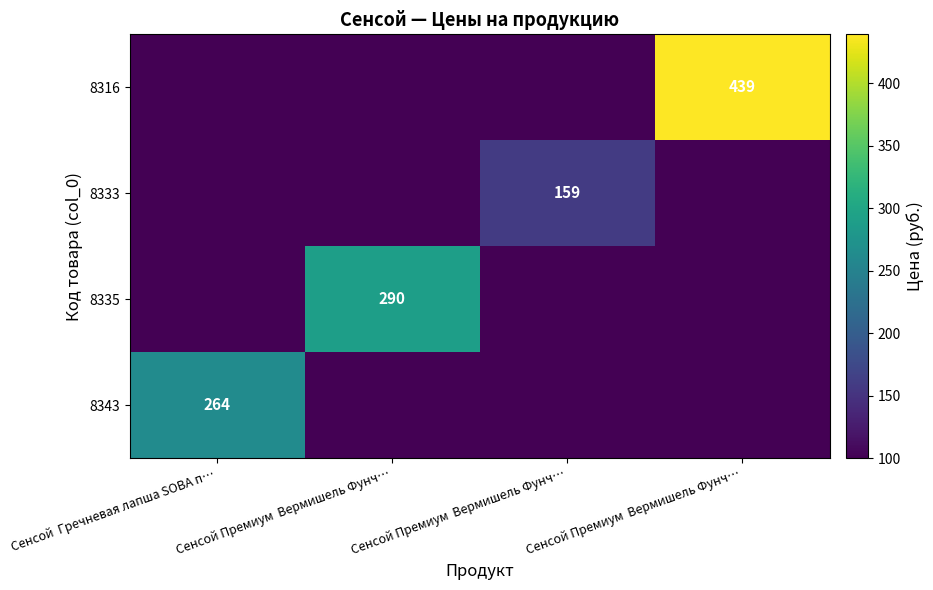

What is the maximum value shown in the chart?

439